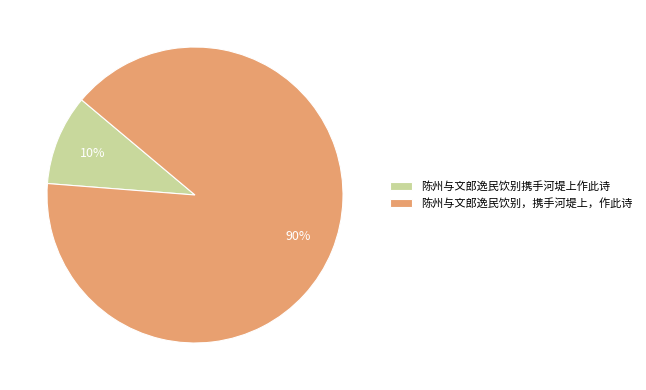

To the nearest percent, what portion does 陈州与文郎逸民饮别，携手河堤上，作此诗 represent?

90%